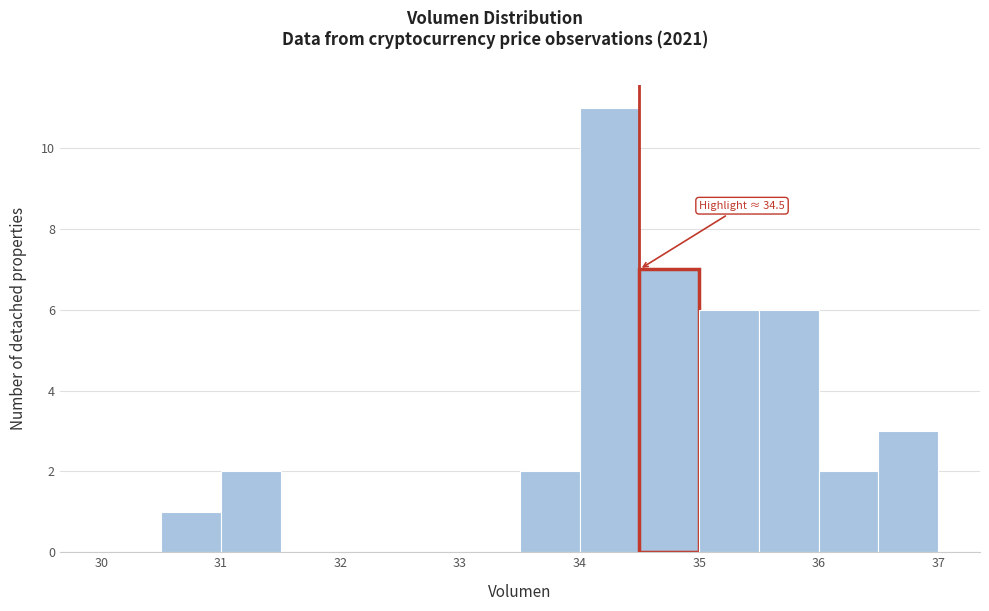

Over which range of the x-axis is the bar tallest?

34.0 to 34.5